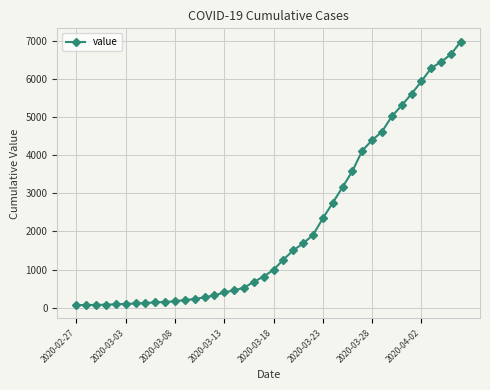

What is the greatest value displayed?

6995